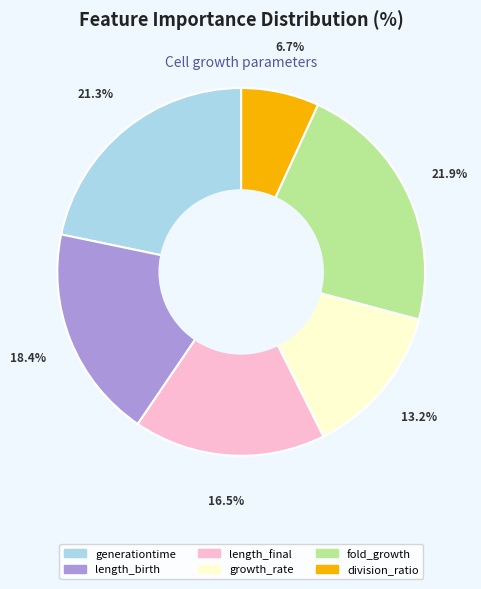

The division_ratio slice represents 7% of the pie. True or false?

True